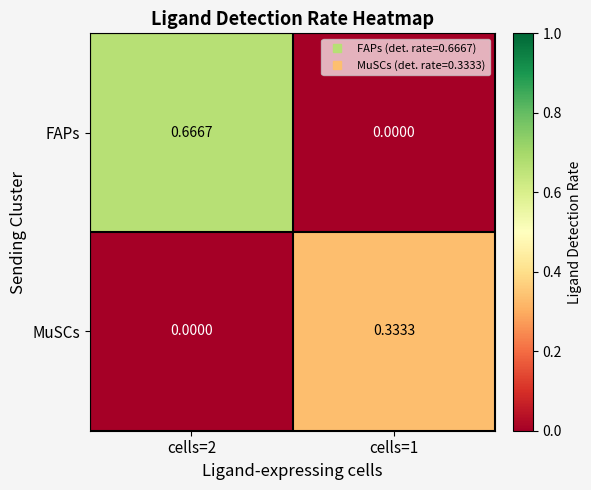

Is the value of MuSCs at cells=1 greater than the value of FAPs at cells=1?

Yes